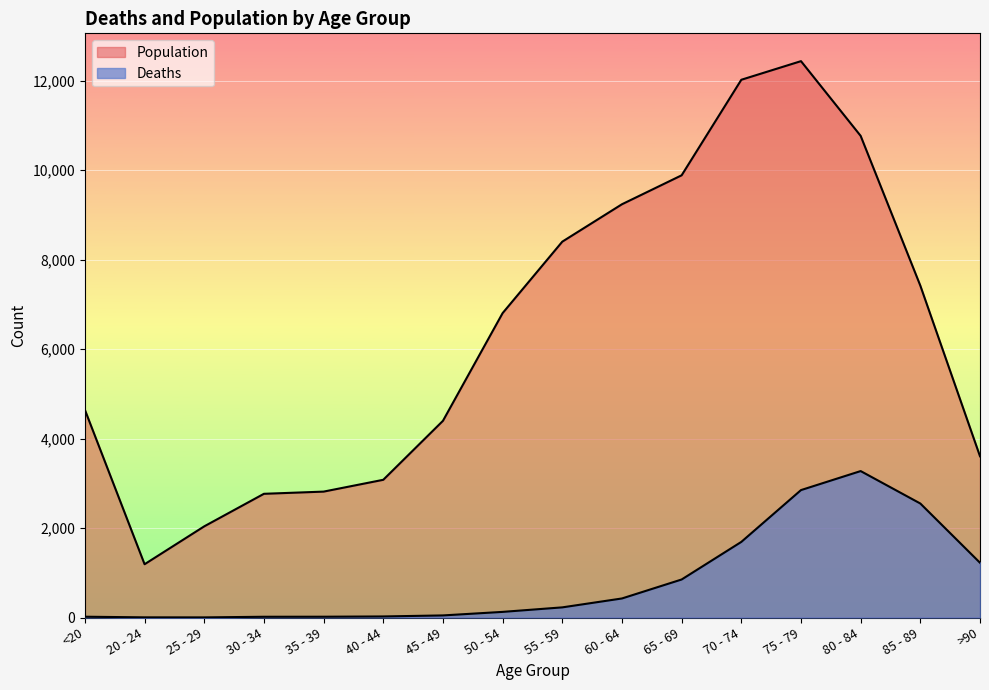

Between 70 - 74 and 85 - 89, which series saw the biggest shift?

Population